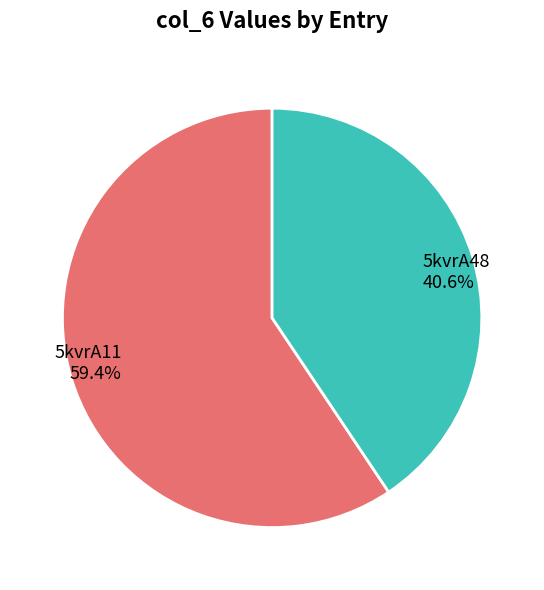

Is there any slice that represents more than half of the pie?

Yes